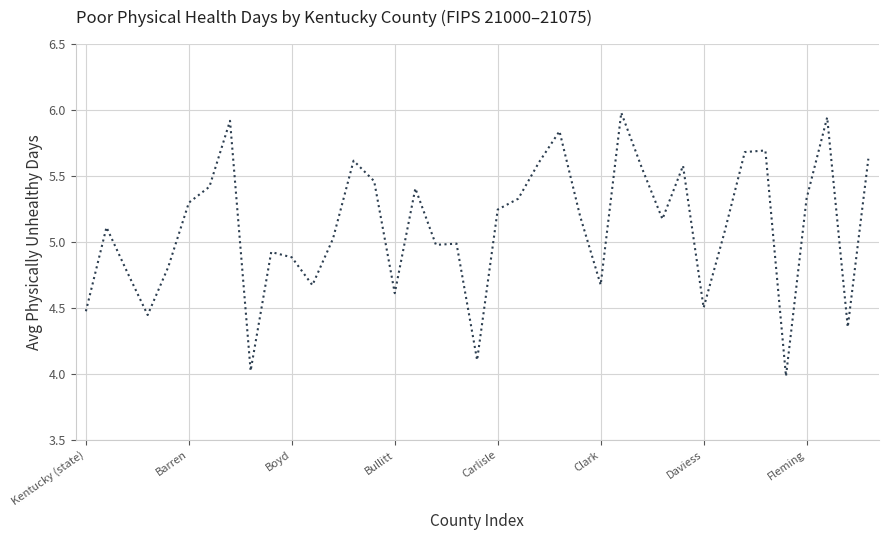

What is the greatest value displayed?

6.0